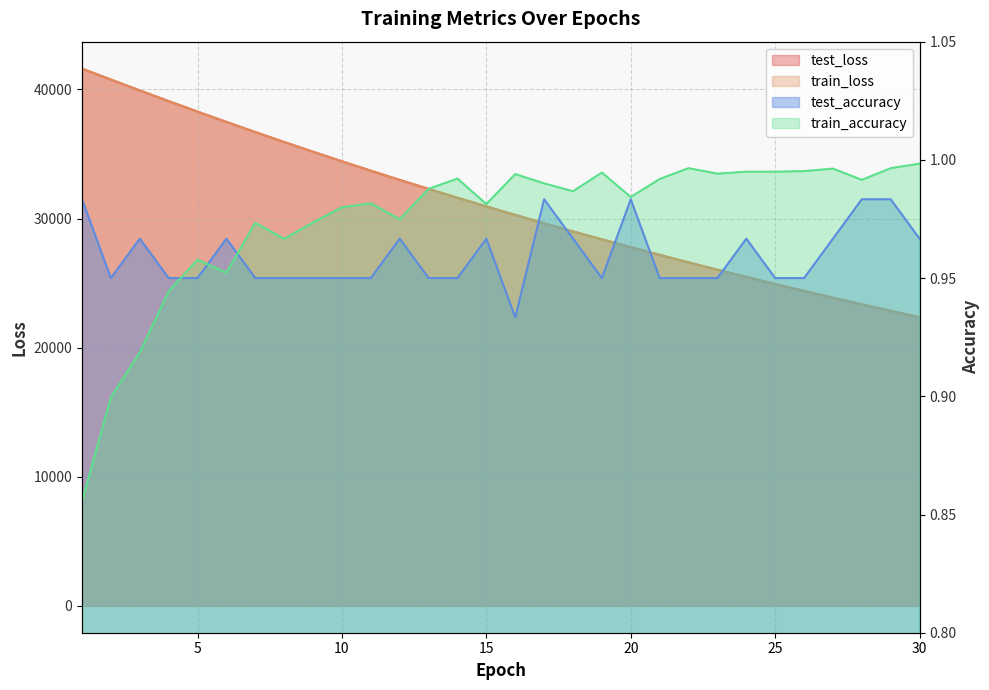

What is the difference between the maximum and second lowest values in the train_accuracy series?

0.1